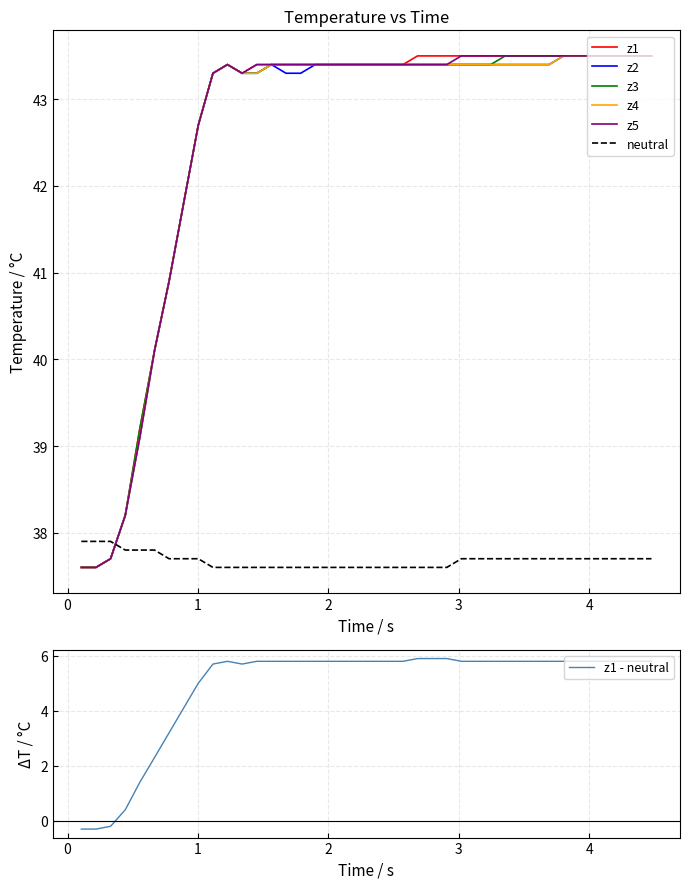

True or false: z3 and z2 cross at least once.

False